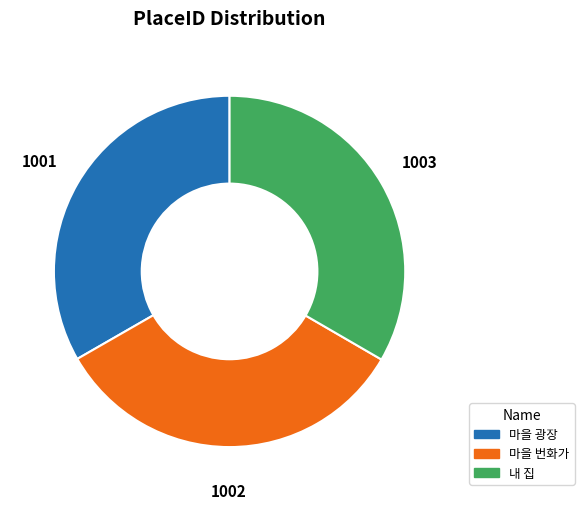

Is it true that 마을 광장 is 27% of the pie?

False